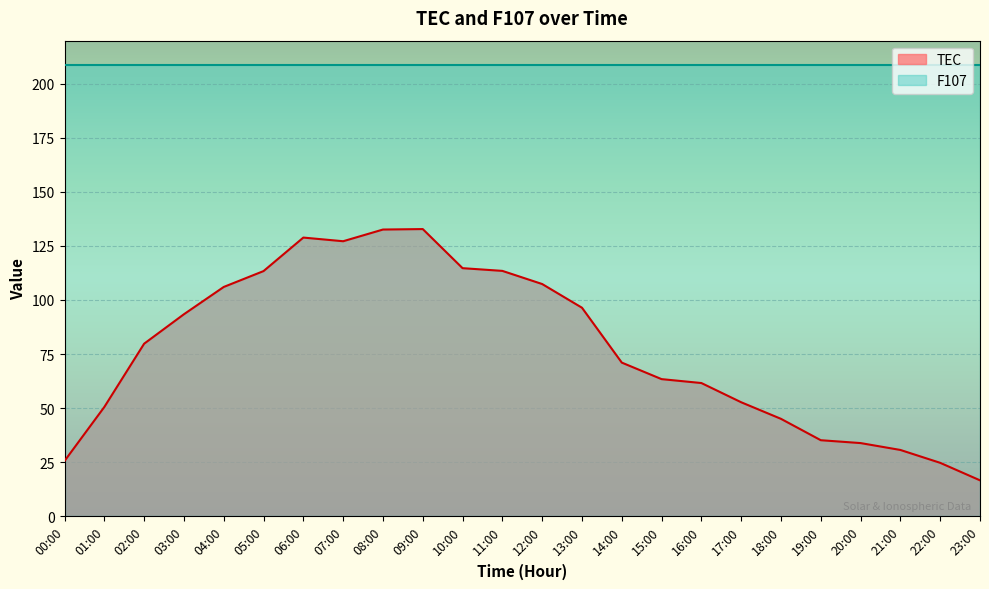

How many interior local peaks (higher than both neighbors) does the data have?

2